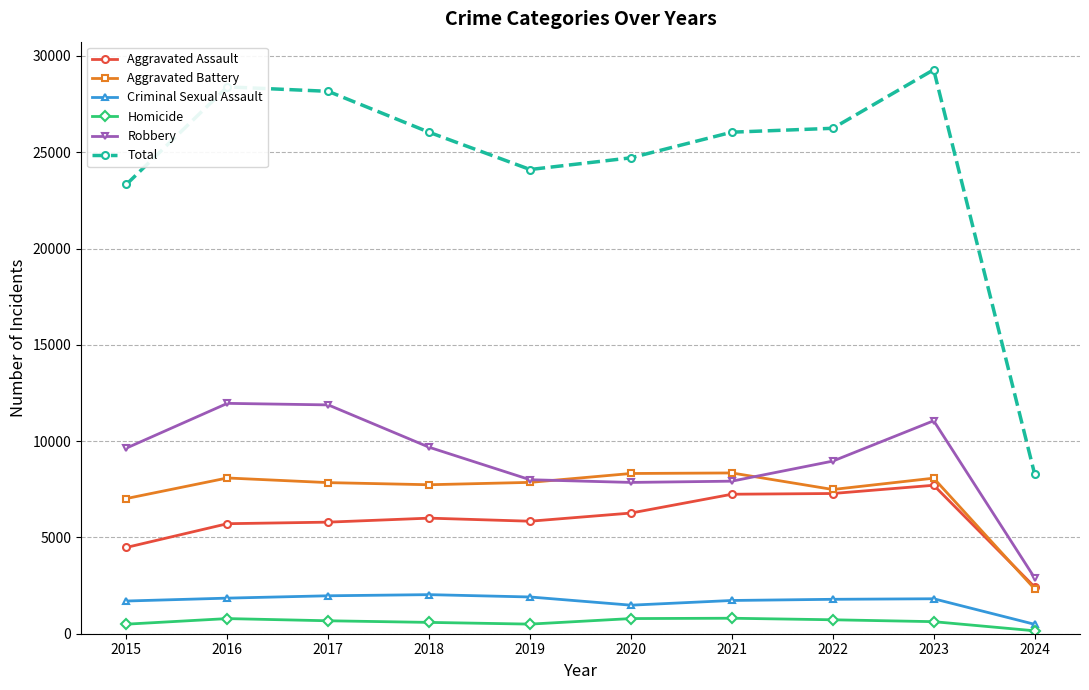

What is the total value across all series at 2020?

49416